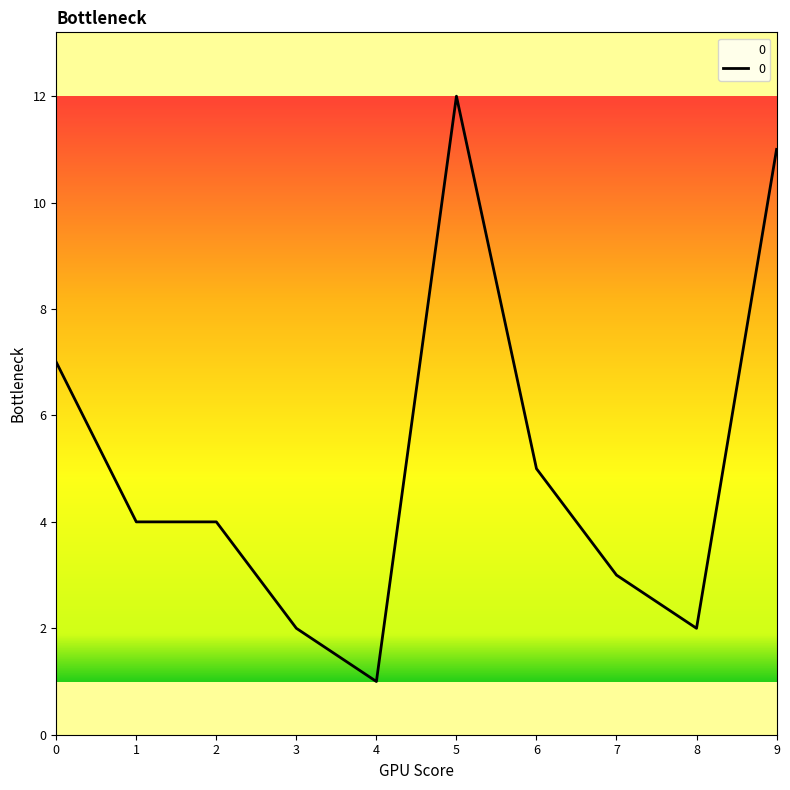

What is the greatest value displayed?

12